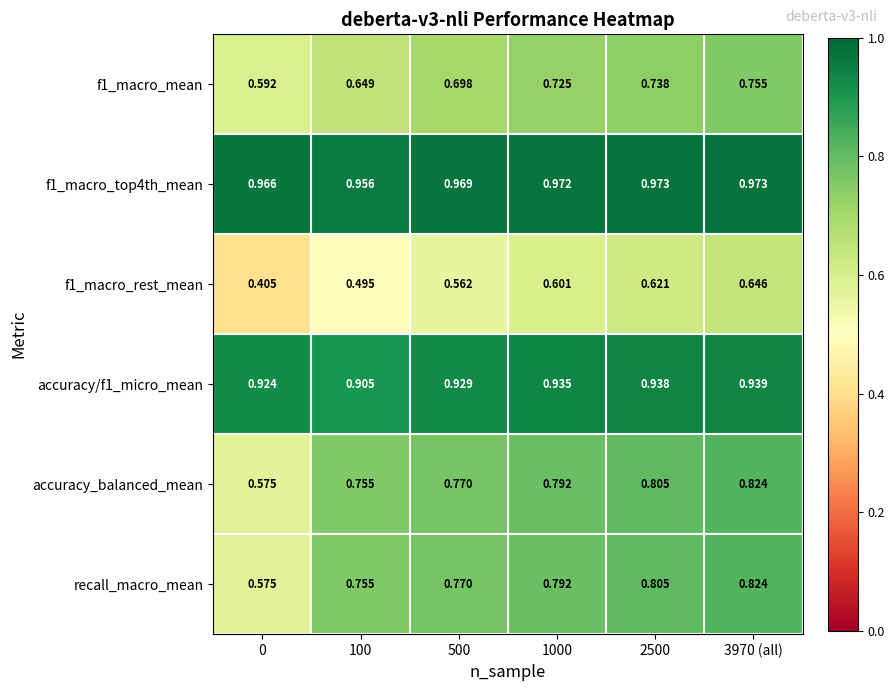

Is the value of f1_macro_mean at 2500 greater than the value of accuracy/f1_micro_mean at 1000?

No